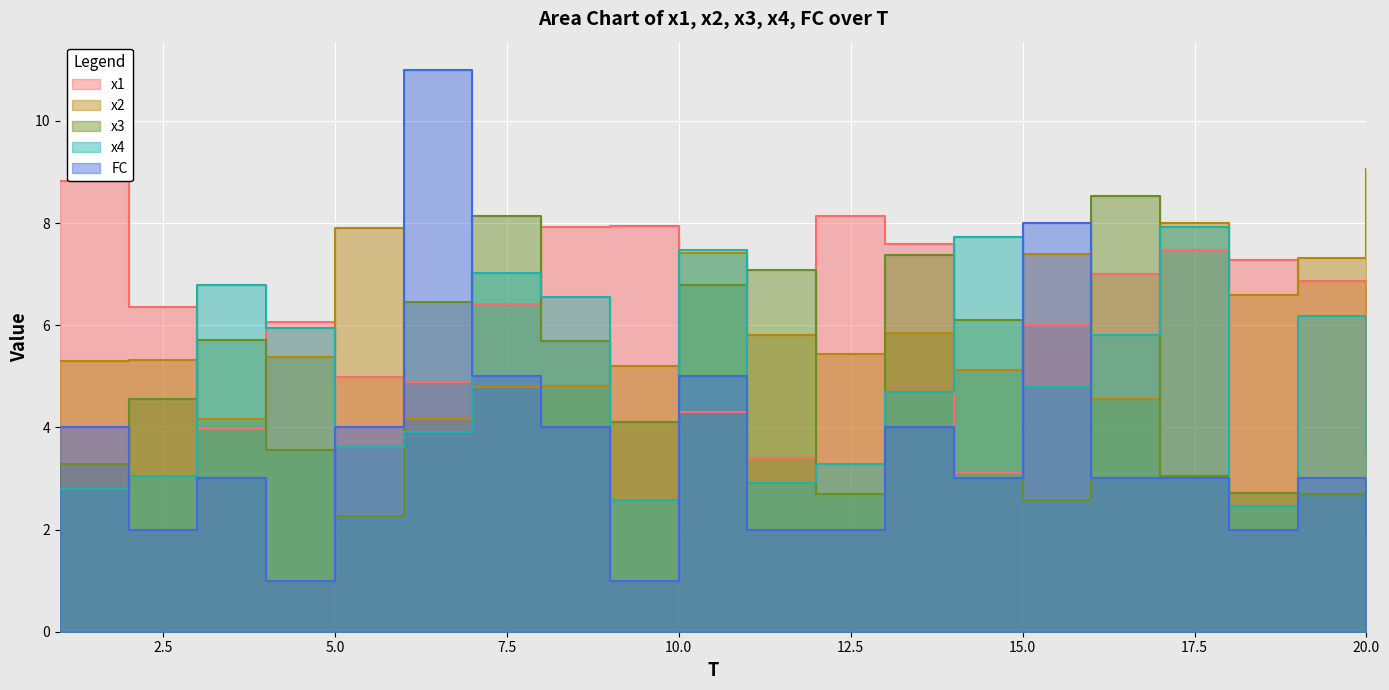

True or false: FC and x1 intersect in this chart.

True